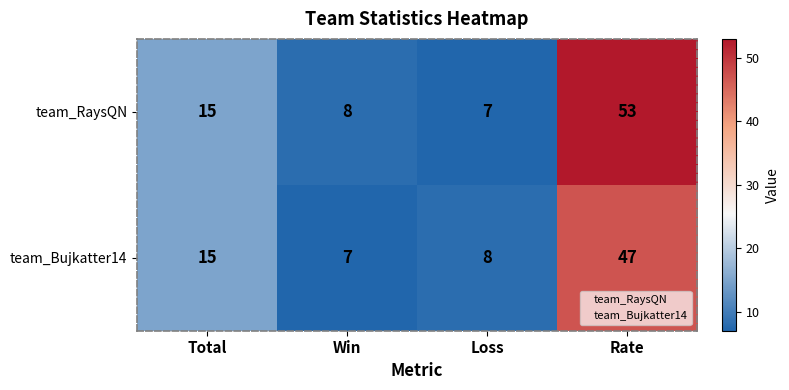

What is the total value across all series at Total?

30